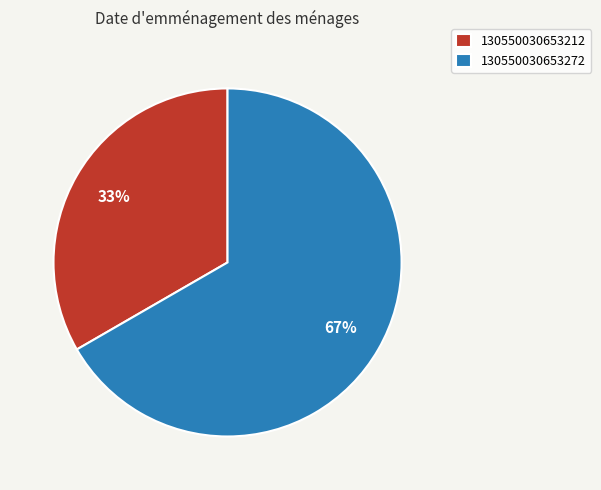

To the nearest percent, what is the combined percentage of 130550030653212 and 130550030653272?

100%